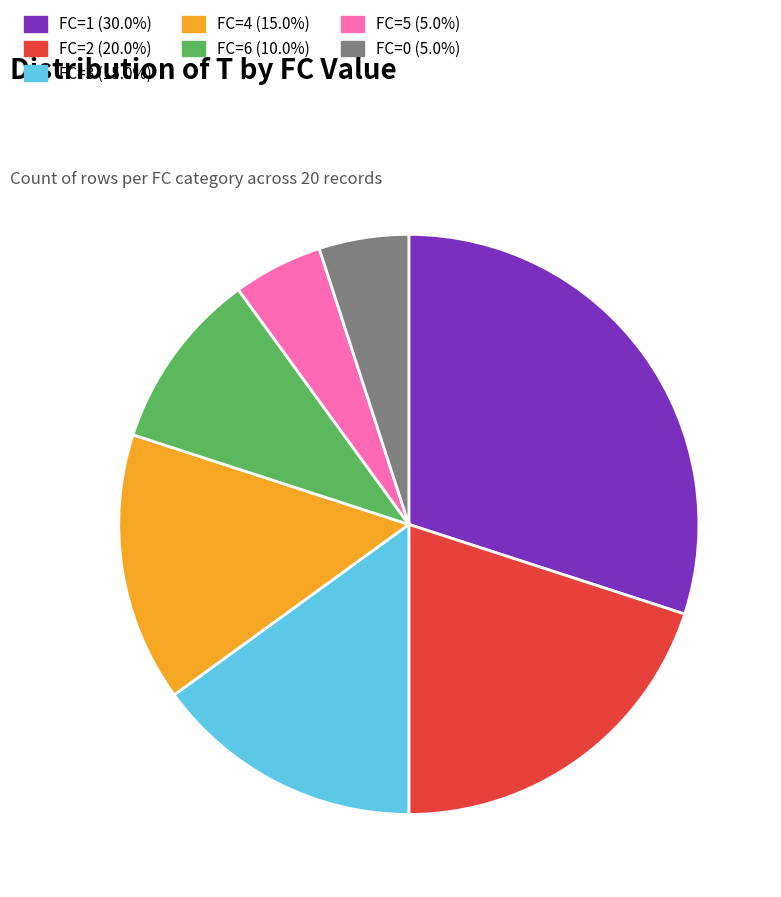

Is there any slice that represents more than half of the pie?

No